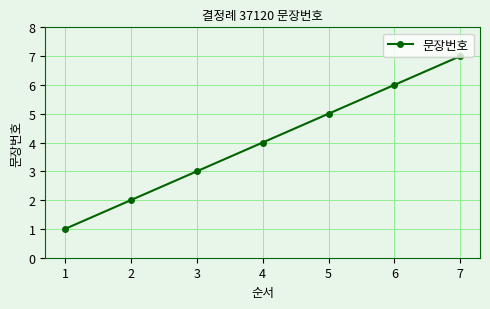

What is the difference between the maximum and minimum values?

6